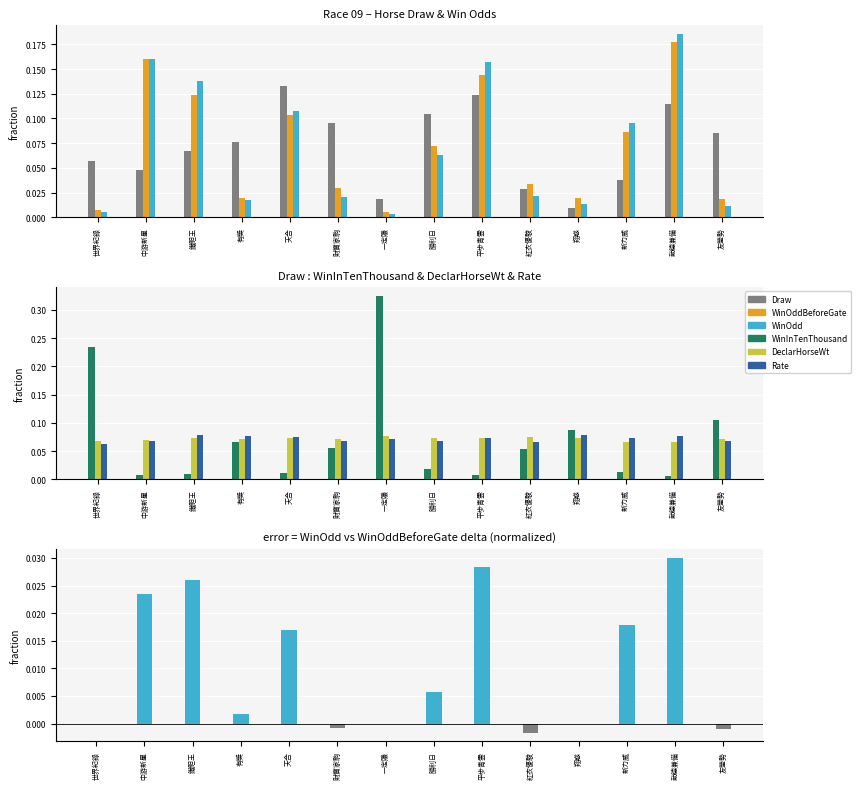

Is the value of Rate at 翔惑 greater than the value of WinInTenThousand at 天合?

Yes